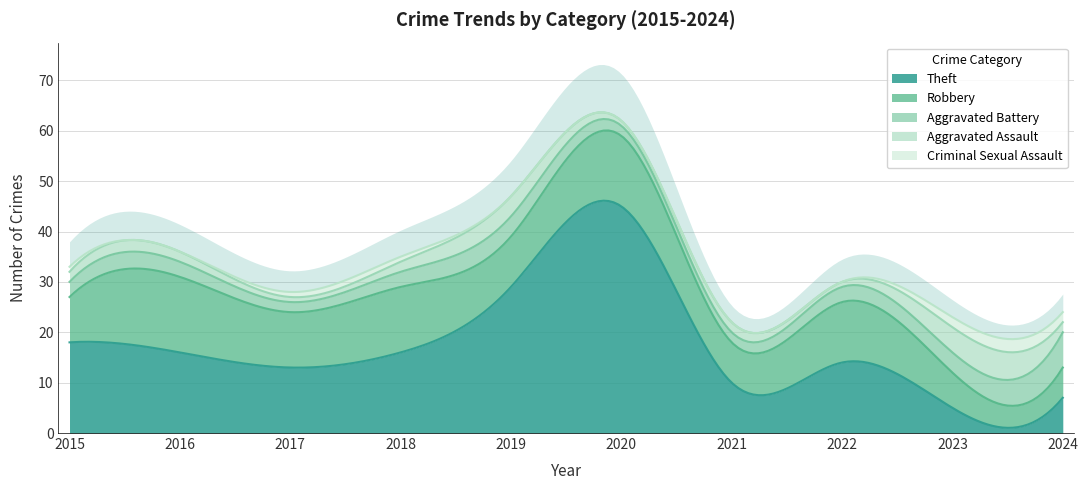

Reading left to right, what are all the values shown in this chart?

Theft: 18	16	13	16	29	45	10	14	5	7
Robbery: 9	15	11	13	10	14	8	12	7	6
Aggravated Battery: 3	3	2	3	4	2	2	3	4	7
Aggravated Assault: 2	2	1	2	4	1	2	1	5	2
Criminal Sexual Assault: 1	0	1	1	0	0	0	0	2	2